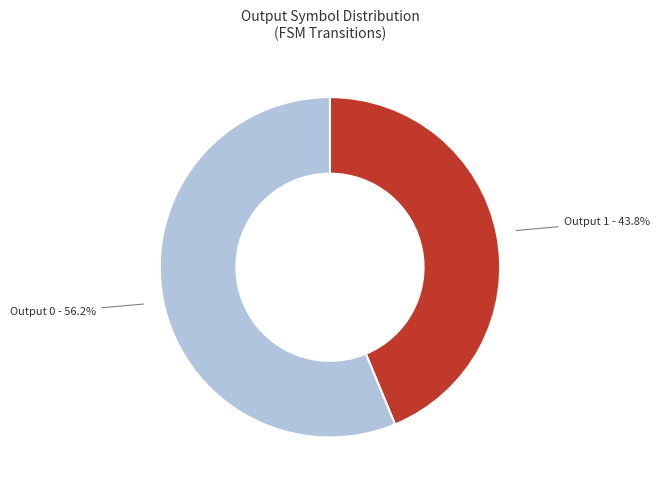

Is there a majority slice in this chart?

Yes